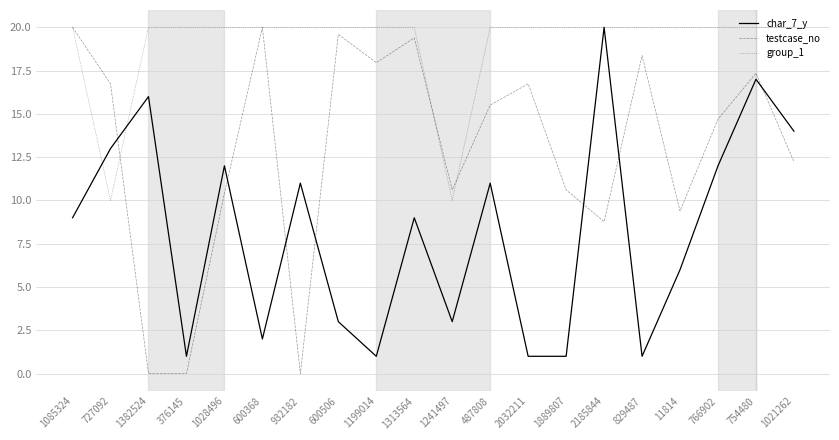

At 376145, list the series in order from smallest to largest.

testcase_no, char_7_y, group_1